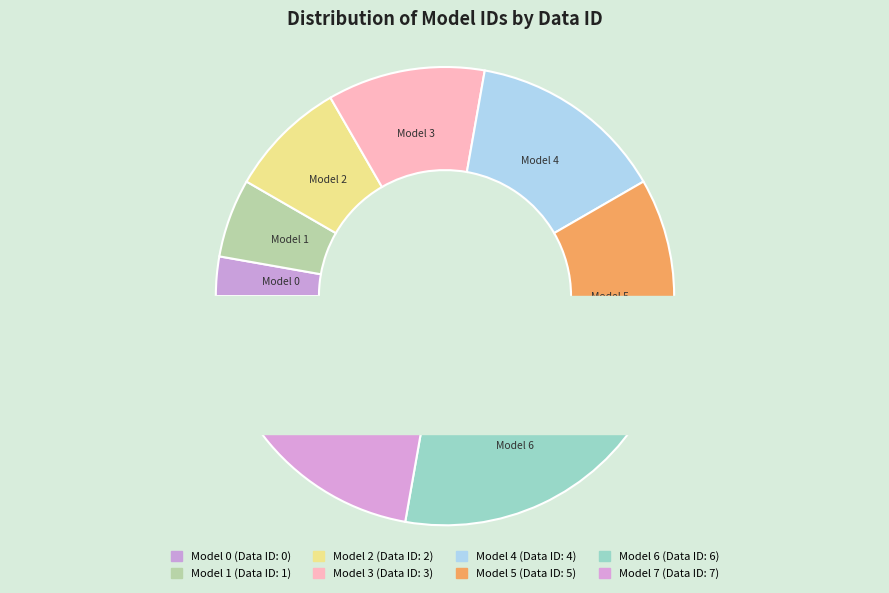

Does any single category account for the majority?

No